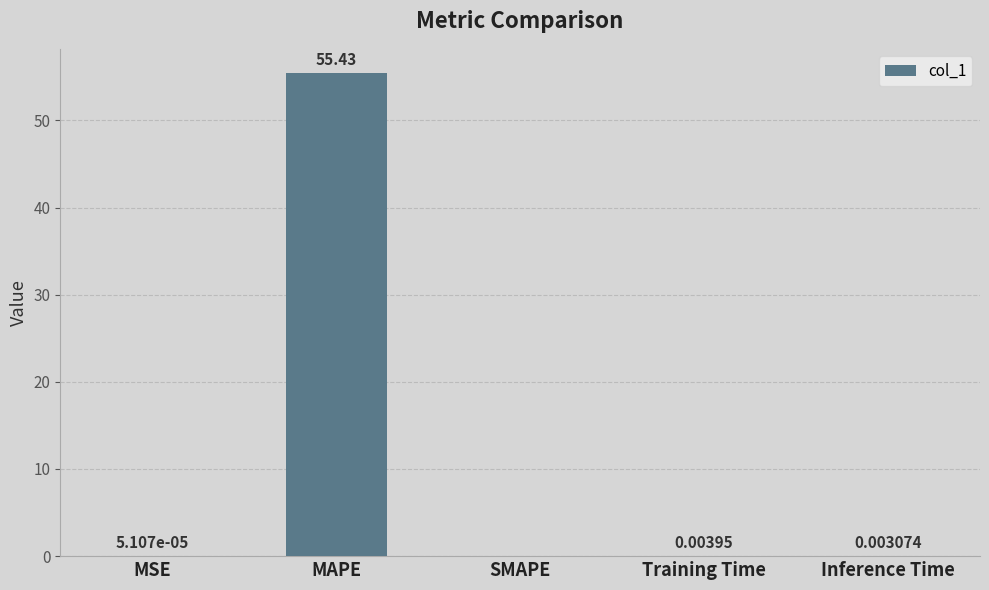

Does the chart contain stacked bars?

No